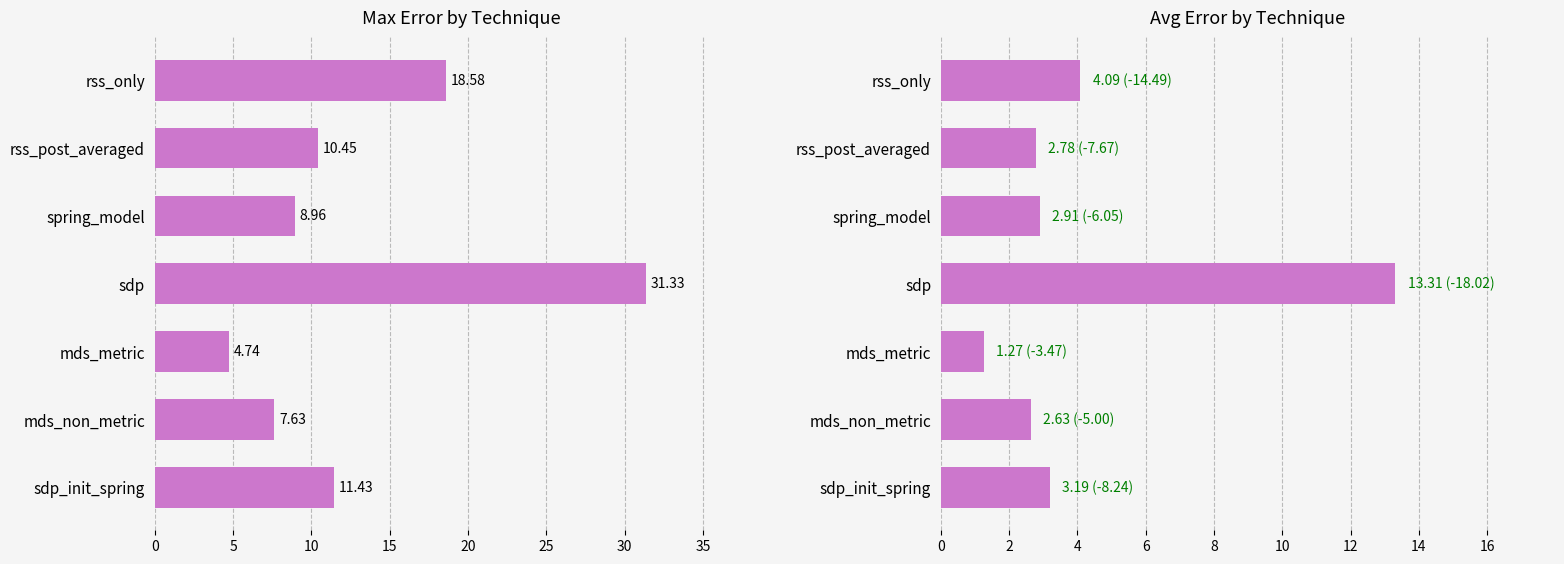

Is it true that avg_error equals 2.6 at mds_non_metric?

True